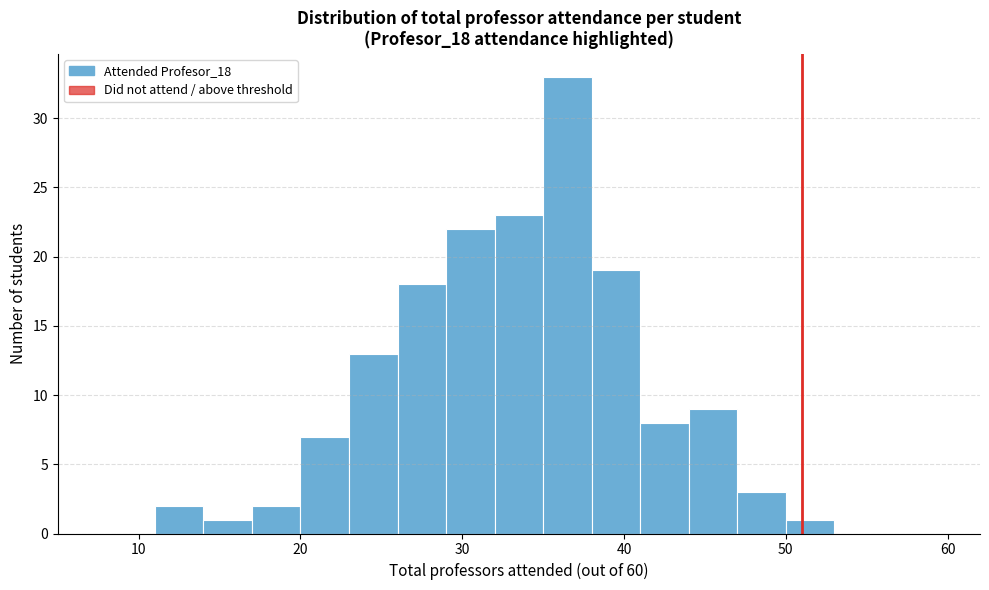

Read against the x-axis, roughly where is the centre of the tallest bar?

37